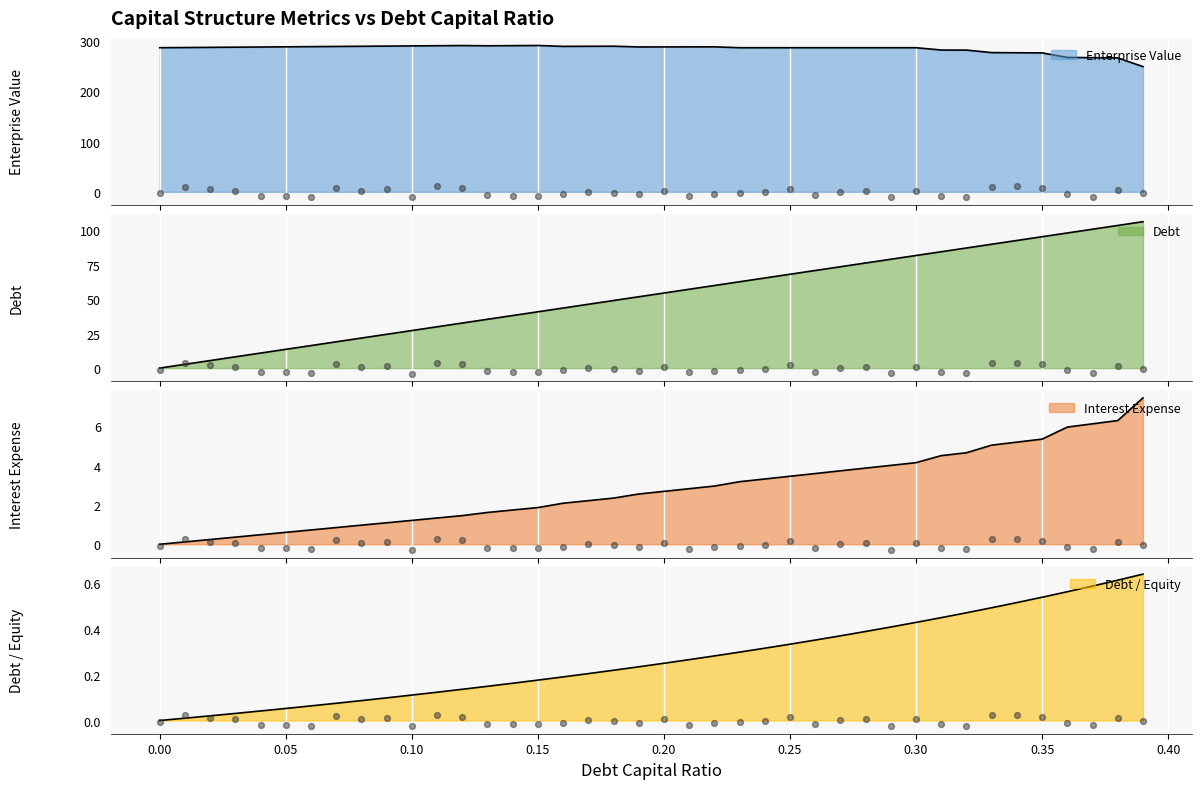

Which series has the largest total across all categories?

enterprise_value